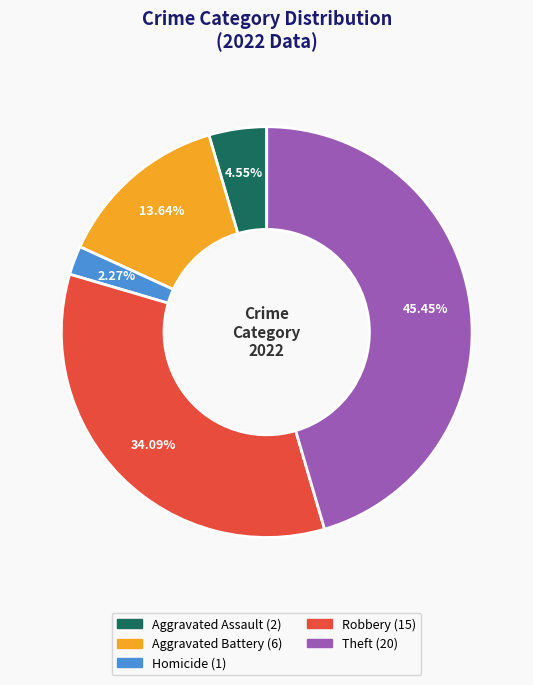

Is there a majority slice in this chart?

No